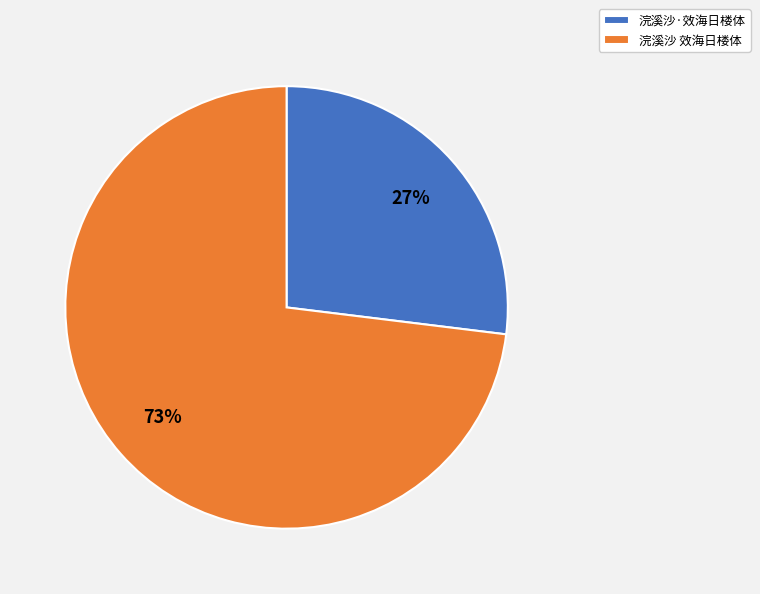

To the nearest percent, what is the average slice percentage?

50%